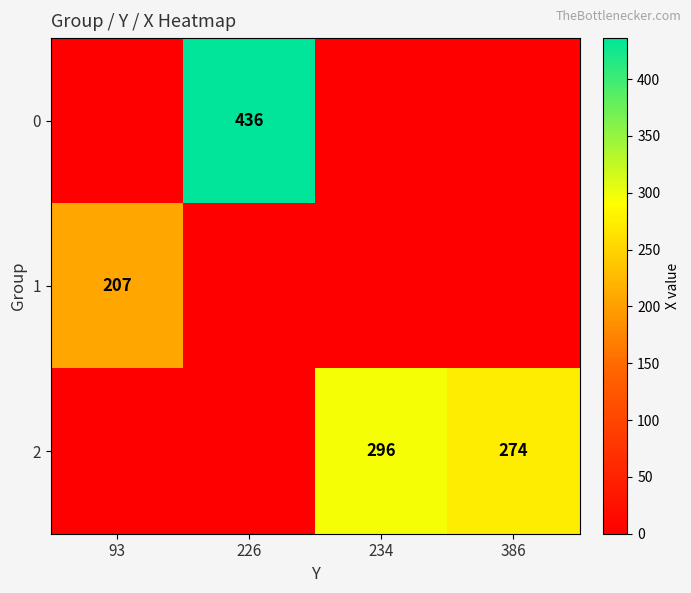

Is it true that 1 equals 207 at 93?

True